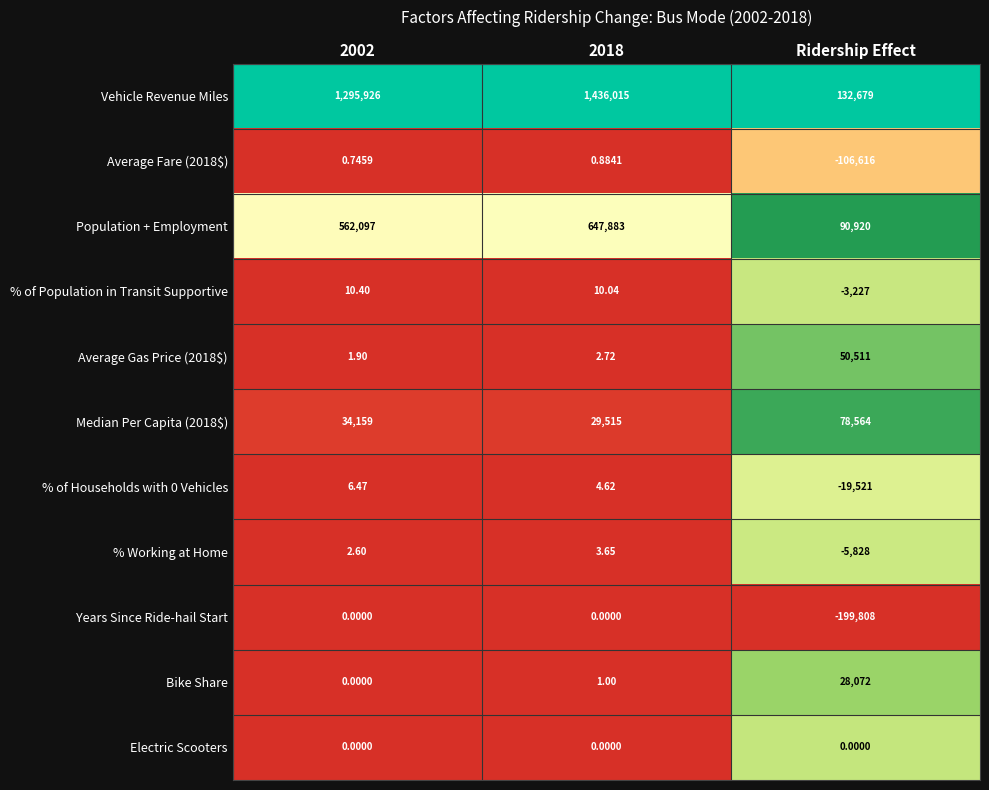

Between 2002 and Ridership Effect, which series saw the biggest shift?

Vehicle Revenue Miles